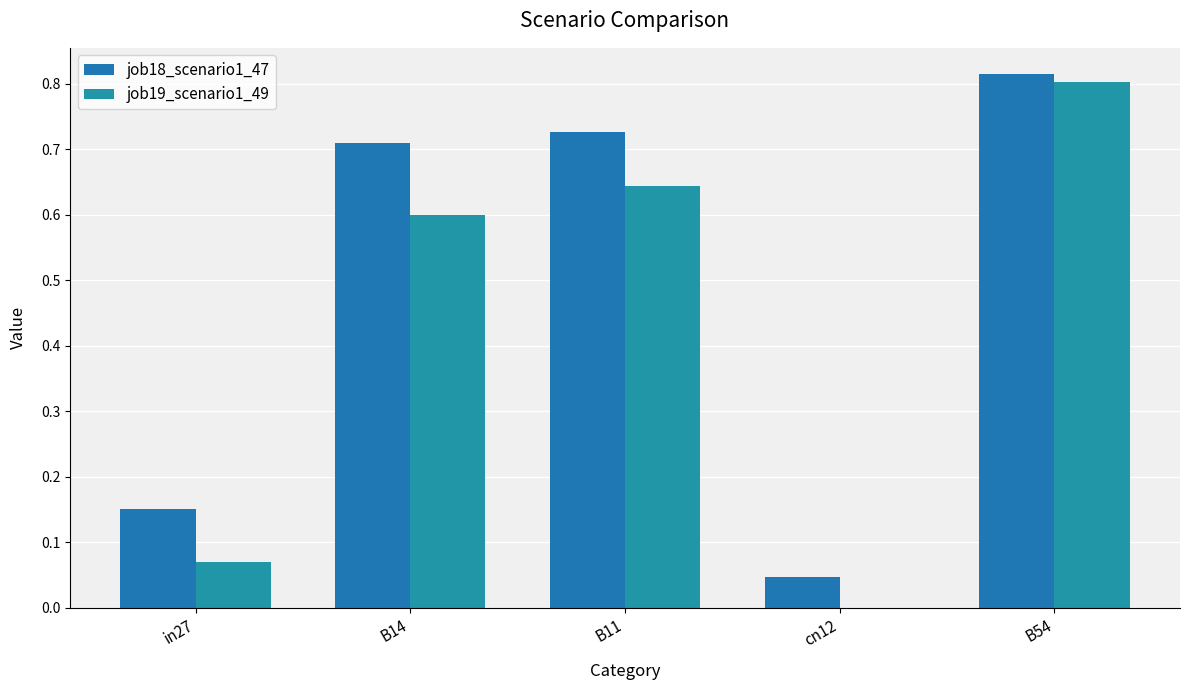

What position from the left is in27?

1